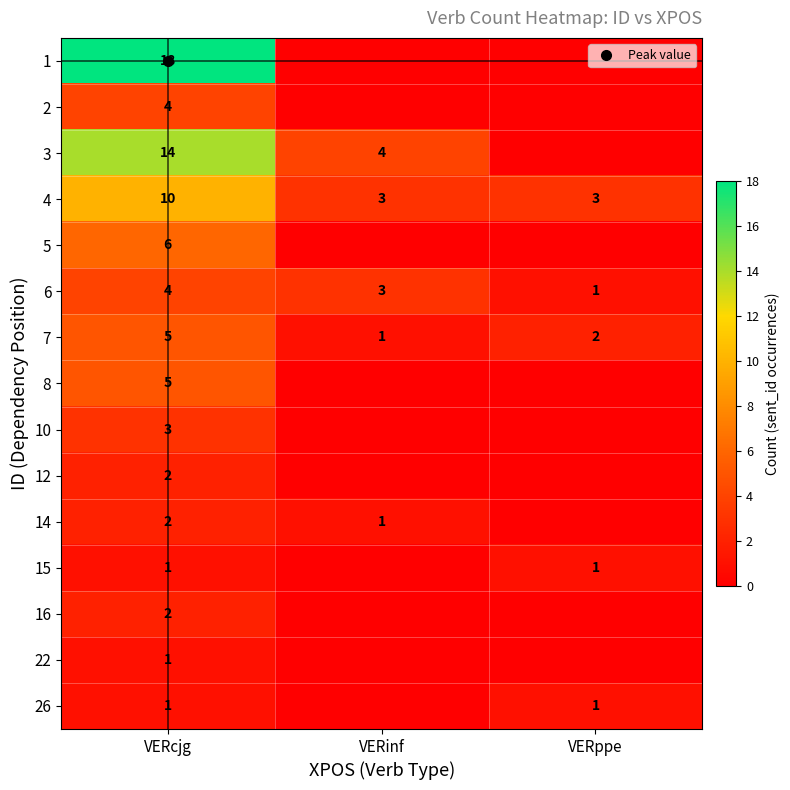

Which label corresponds to the smallest value in the chart?

VERinf